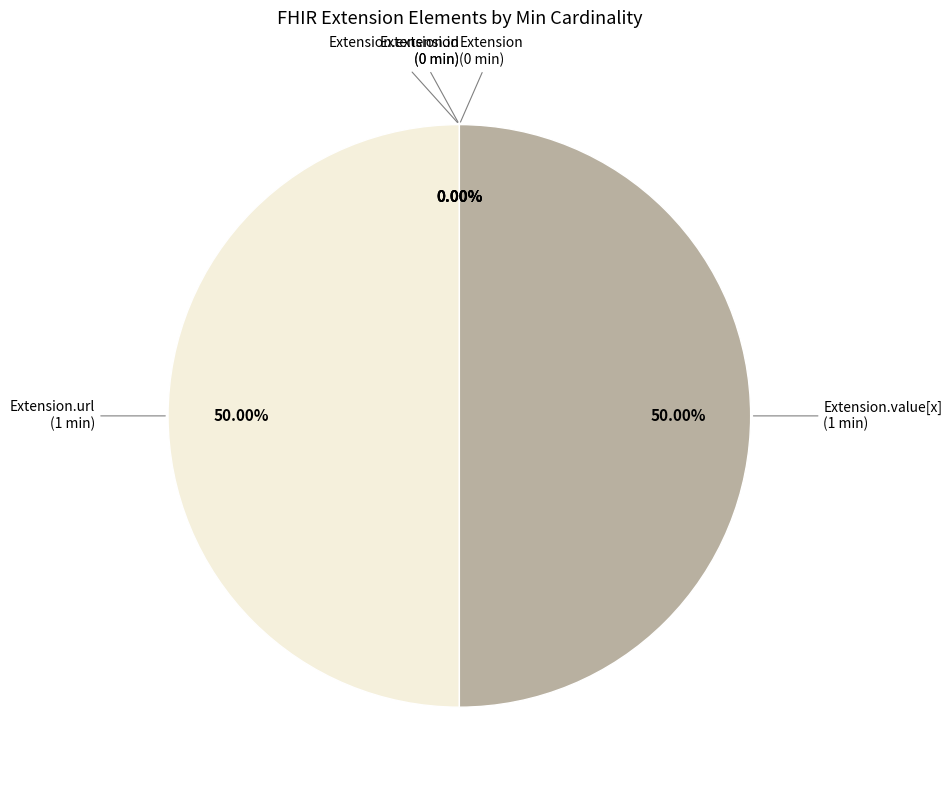

To the nearest percent, what percentage of the pie is Extension.value[x]?

50%